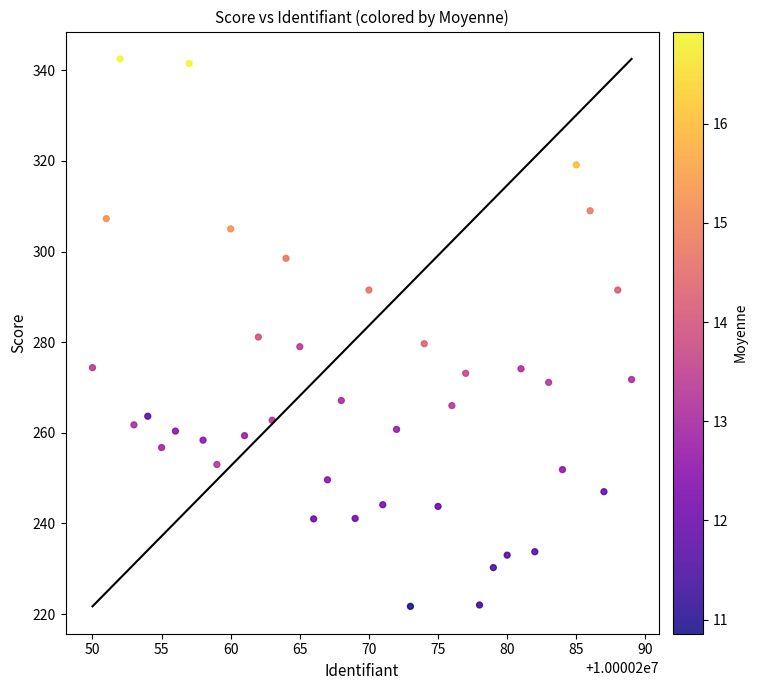

What is the range of Y values (max minus min)?

120.8